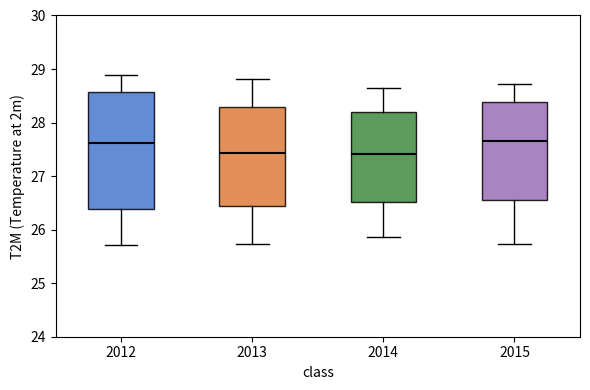

Reading left to right, transcribe this box plot: for each box, give where its median line is, the range the box spans, and where its two whiskers end, as read against the y-axis. The values are not printed on the chart, so give them approximately, as read against the axis.

2012: median 27.6, box 26.4 to 28.6, whiskers 25.7 to 28.9
2013: median 27.4, box 26.4 to 28.3, whiskers 25.7 to 28.8
2014: median 27.4, box 26.5 to 28.2, whiskers 25.9 to 28.6
2015: median 27.7, box 26.6 to 28.4, whiskers 25.7 to 28.7